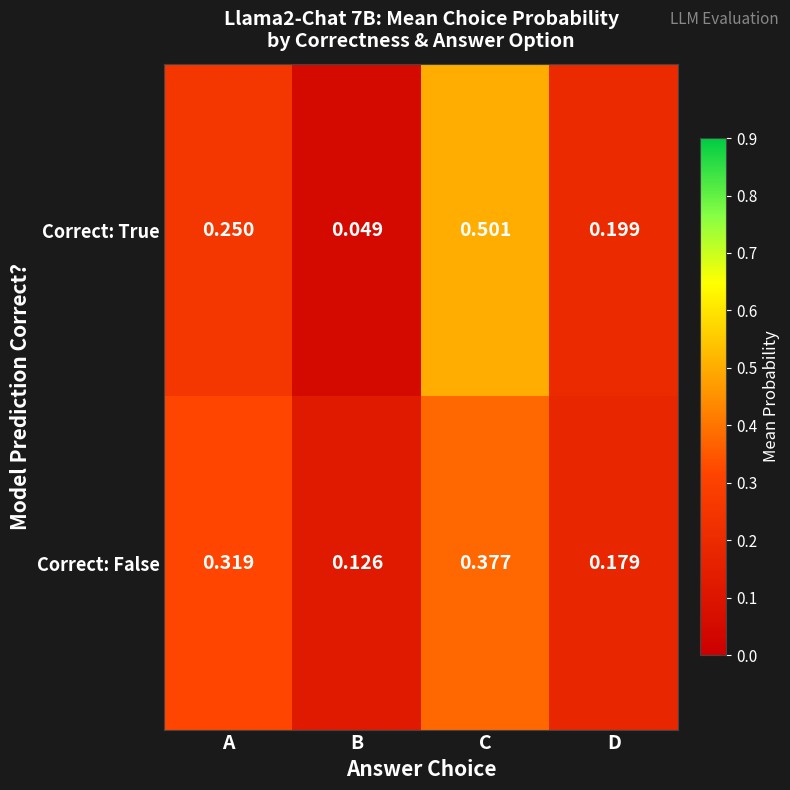

Which series has the widest spread of values?

Correct: True